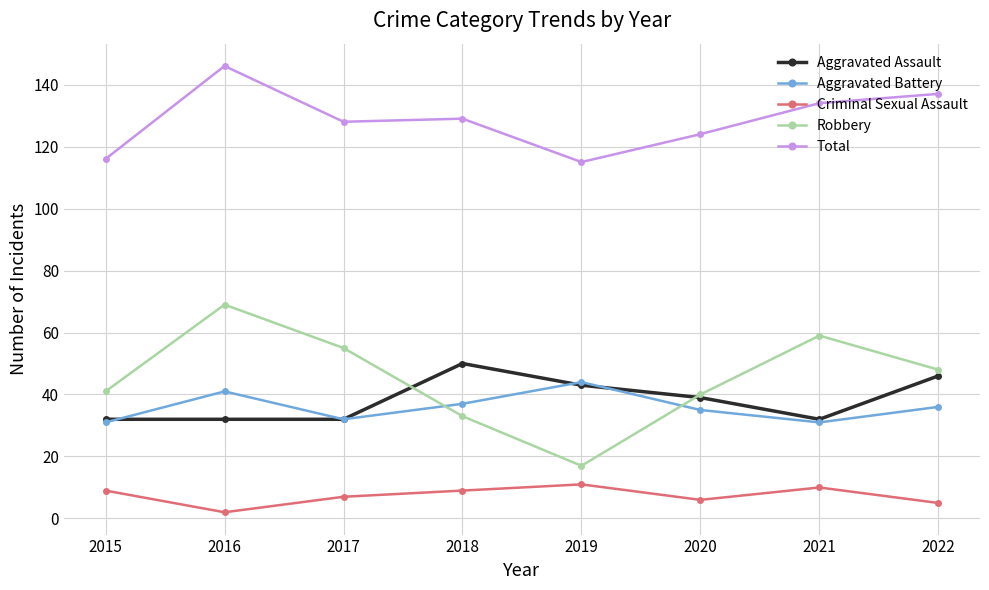

What is the minimum value shown in the chart?

2